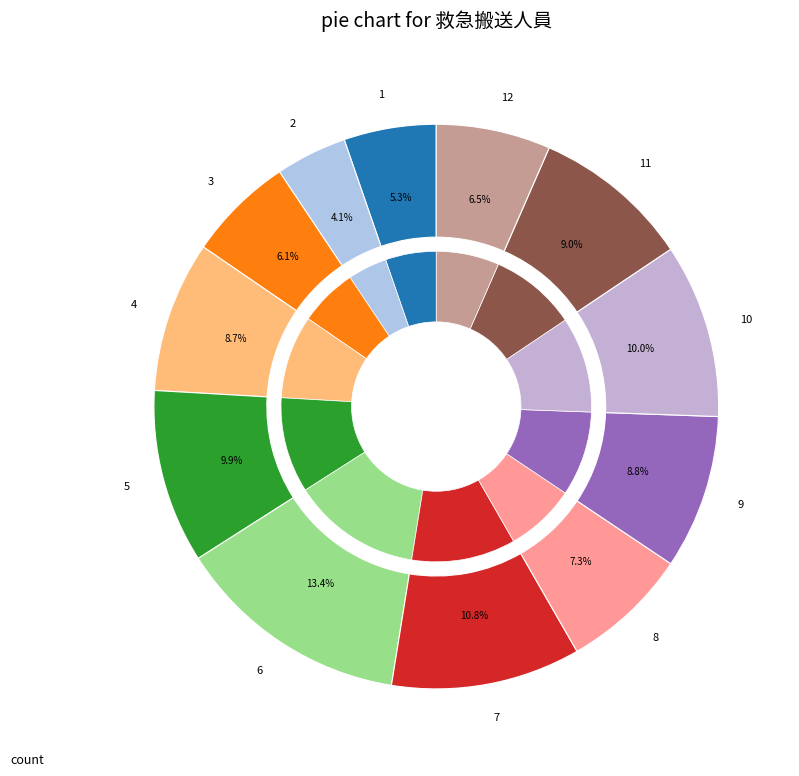

To the nearest percent, what portion does 6 represent?

13%